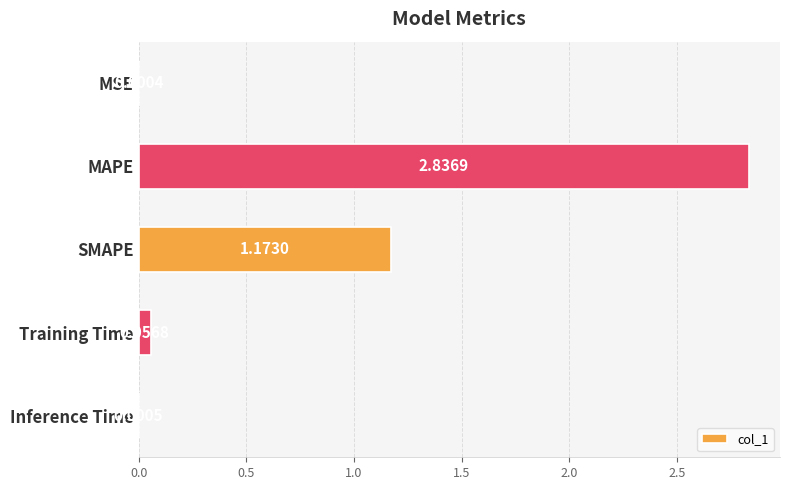

Which has a higher value, MAPE or MSE?

MAPE